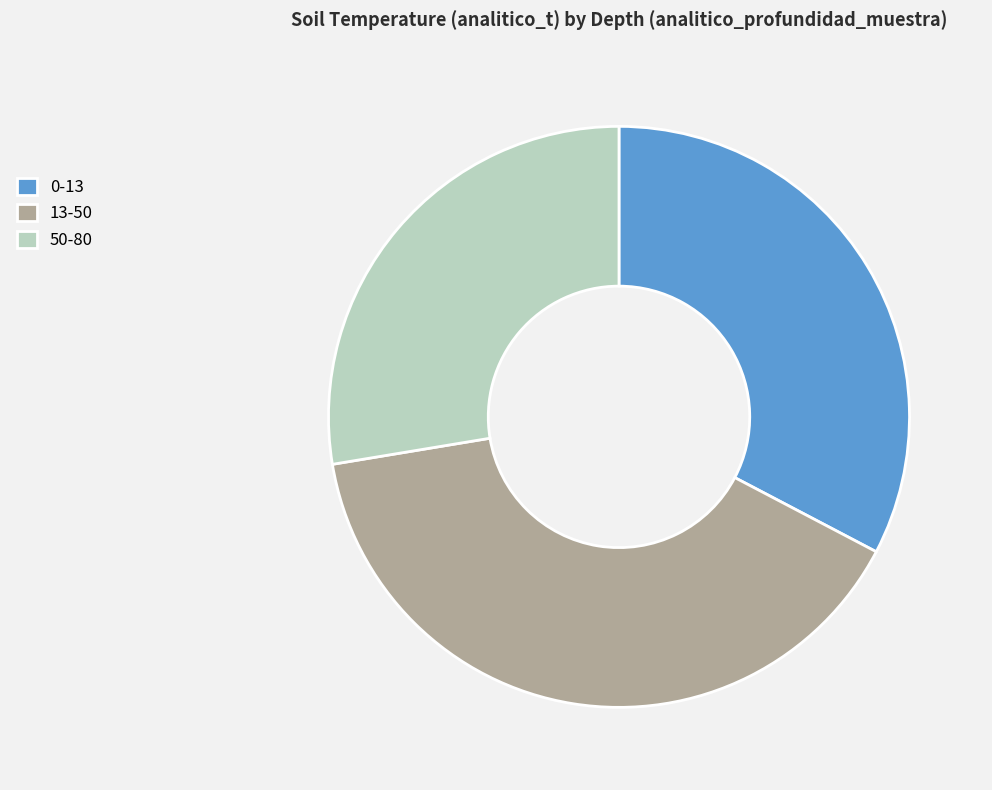

Is the sum of 0-13 and 13-50 greater than half?

Yes